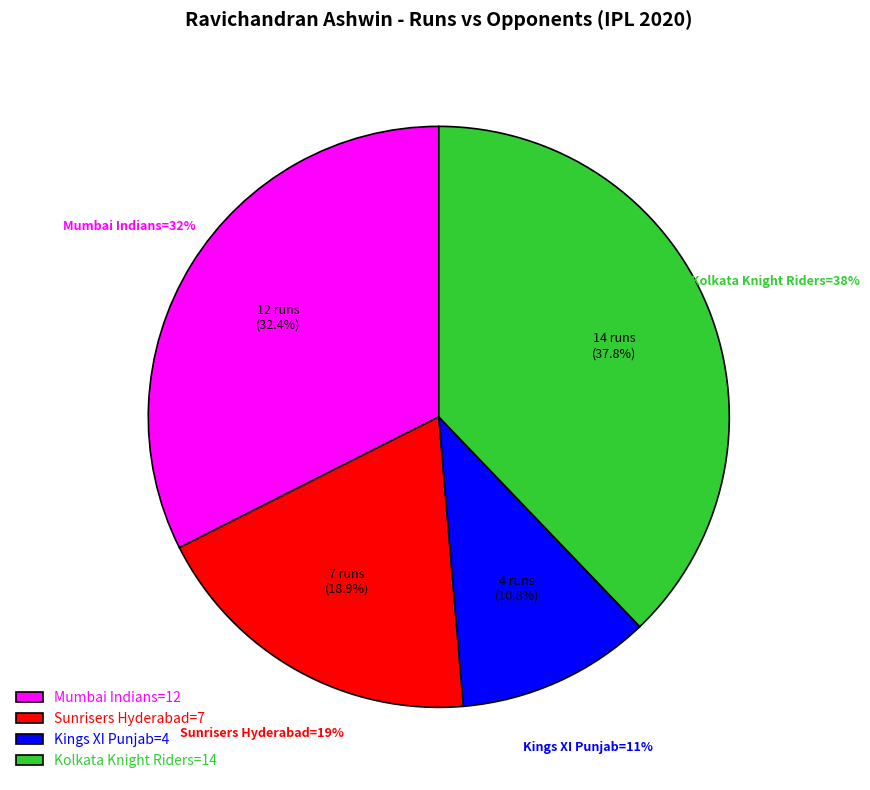

Is Kolkata Knight Riders the majority of the pie?

No